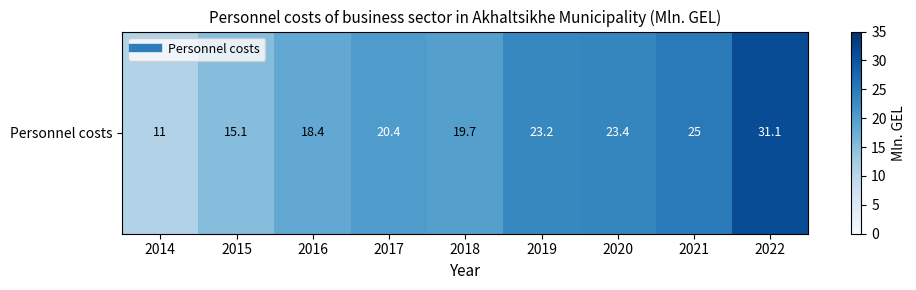

How many series are shown in this chart?

1